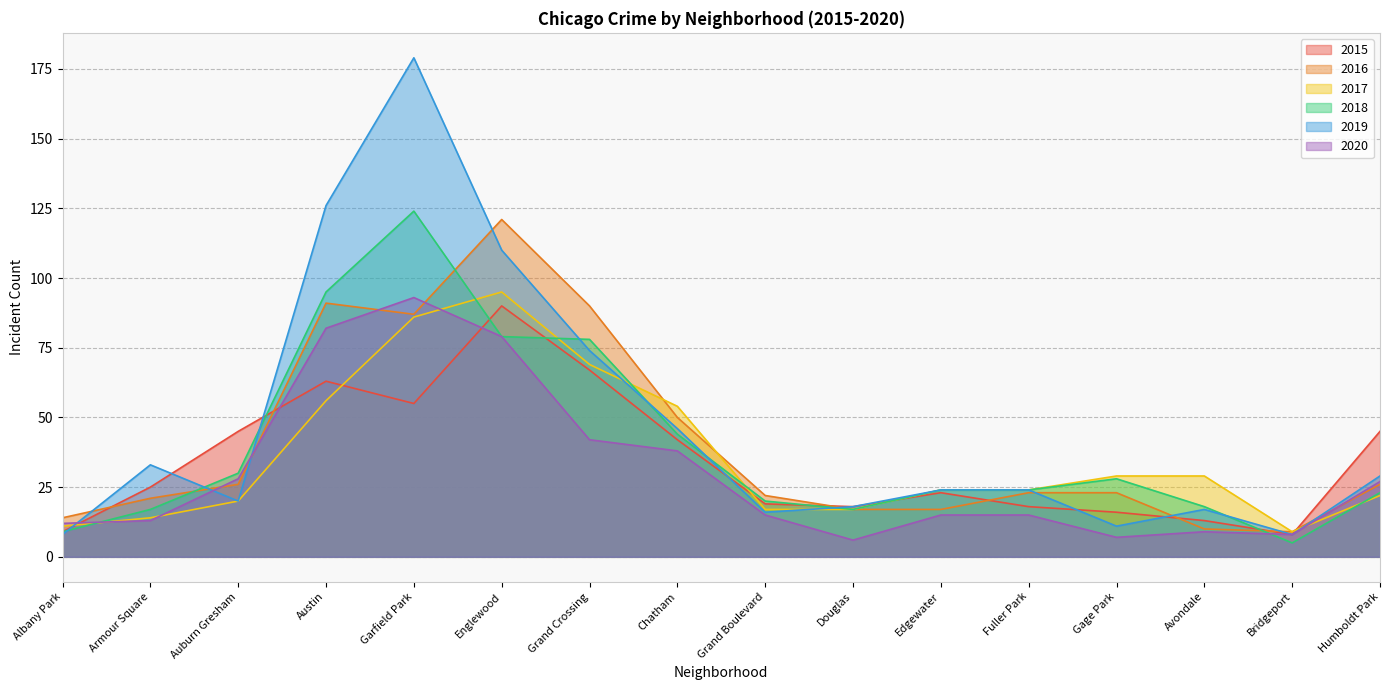

Between Edgewater and Chatham, which is larger?

Chatham